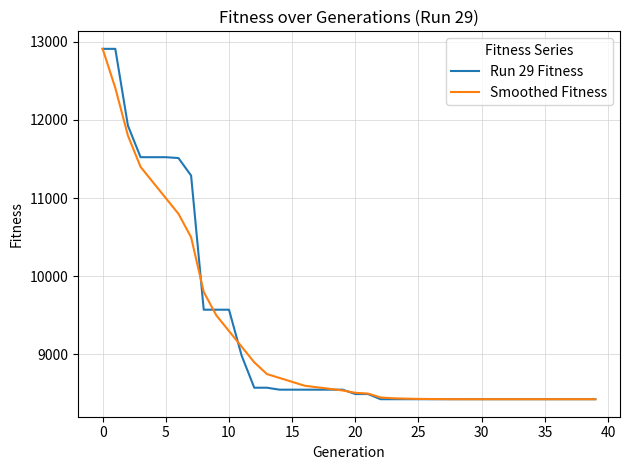

What is the highest value of the Run 29 Fitness series?

12910